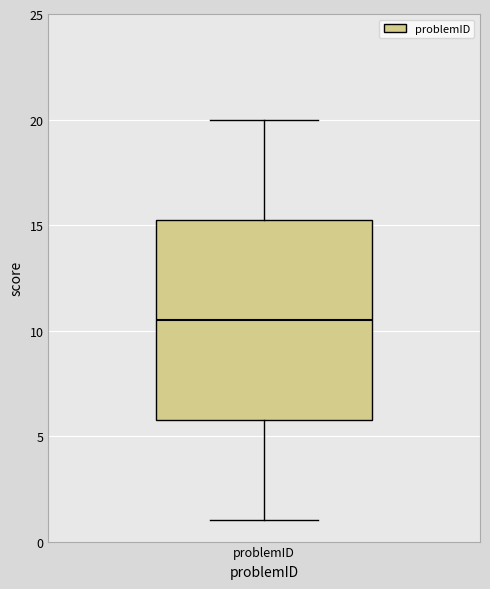

Where is the lower edge of the box for problemID on the y-axis? The values are not printed on the chart, so give them approximately, as read against the axis.

6.0